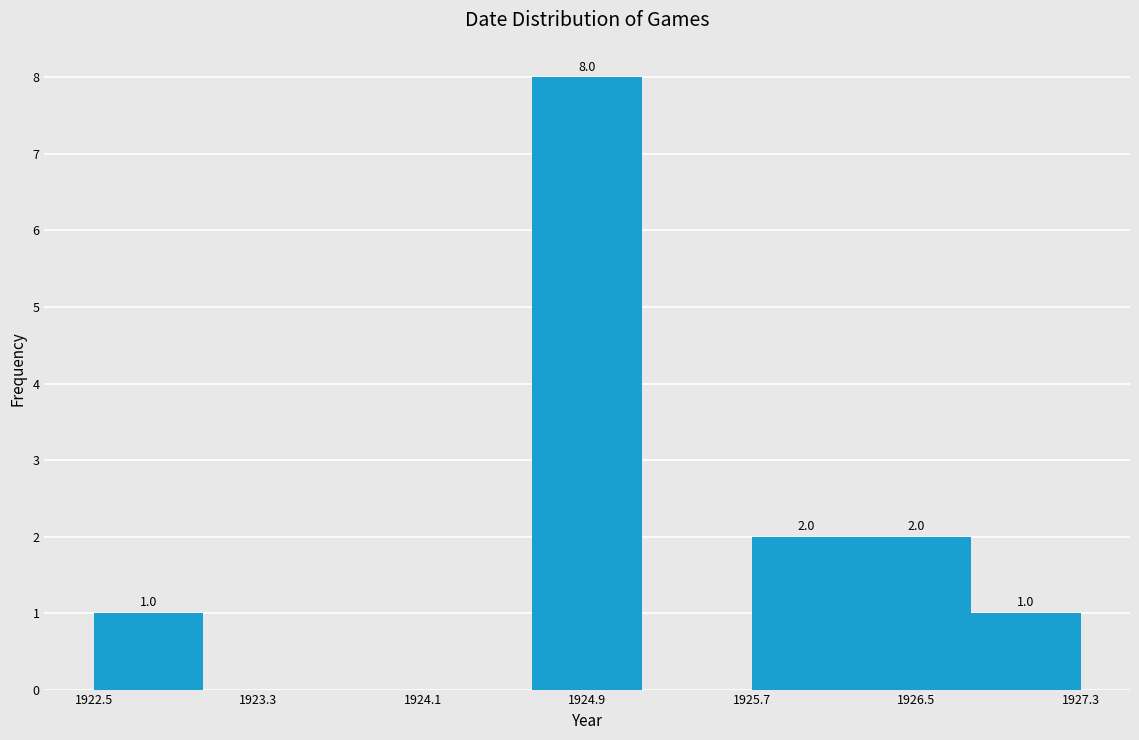

Over which range of the x-axis is the bar tallest?

1924.6 to 1925.2